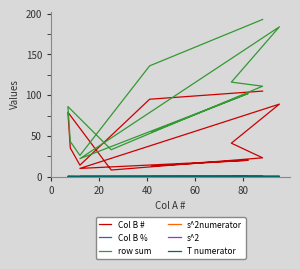

List the series in order of their peak value, lowest first.

T numerator, s^2numerator, s^2, Col B %, Col B #, row sum